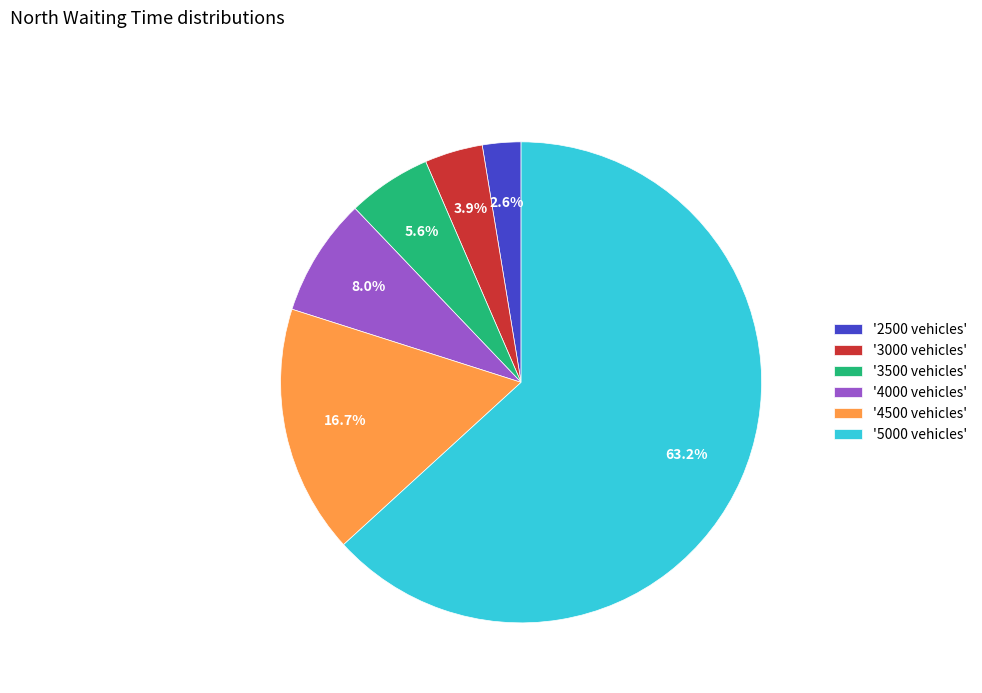

Combined, do '4000 vehicles' and '3000 vehicles' account for over 50%?

No